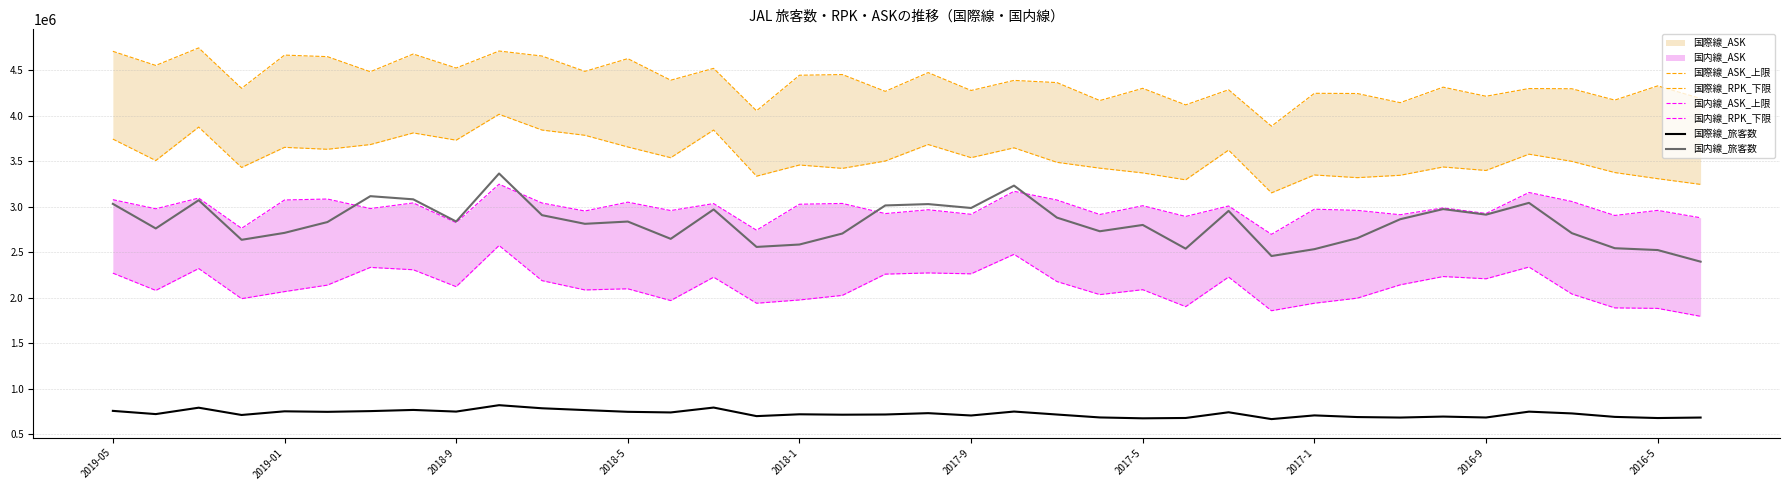

What is the lowest value of the 国内線_旅客数 series?

2396536